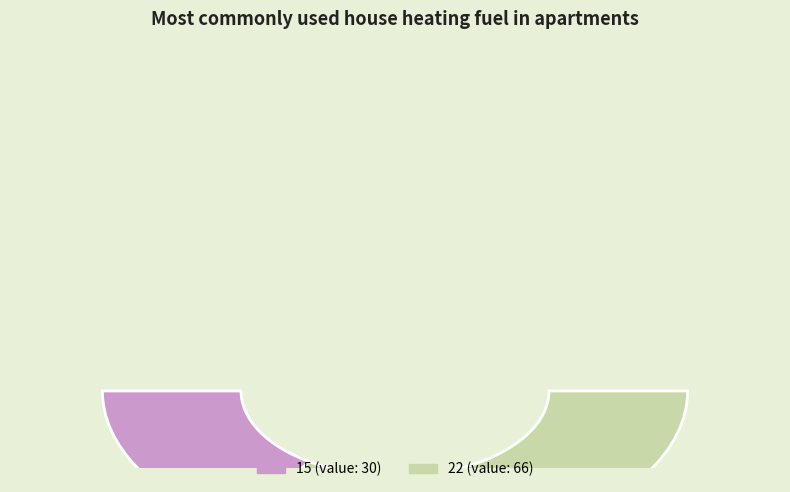

What is the majority slice?

22